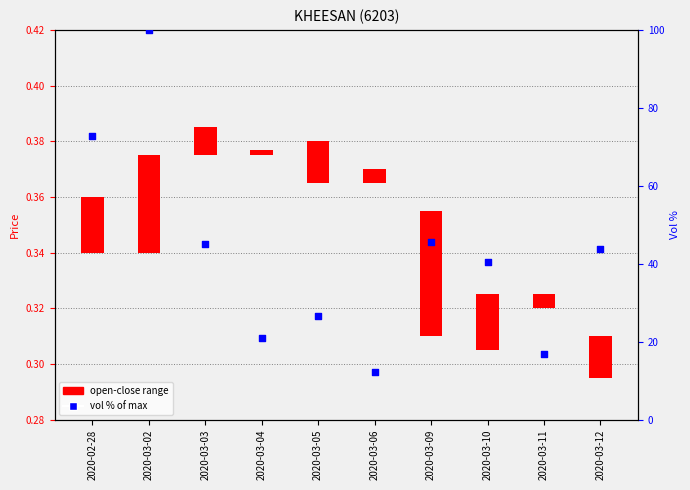

What is the change in value from 2020-03-05 to 2020-03-12?

+17.3